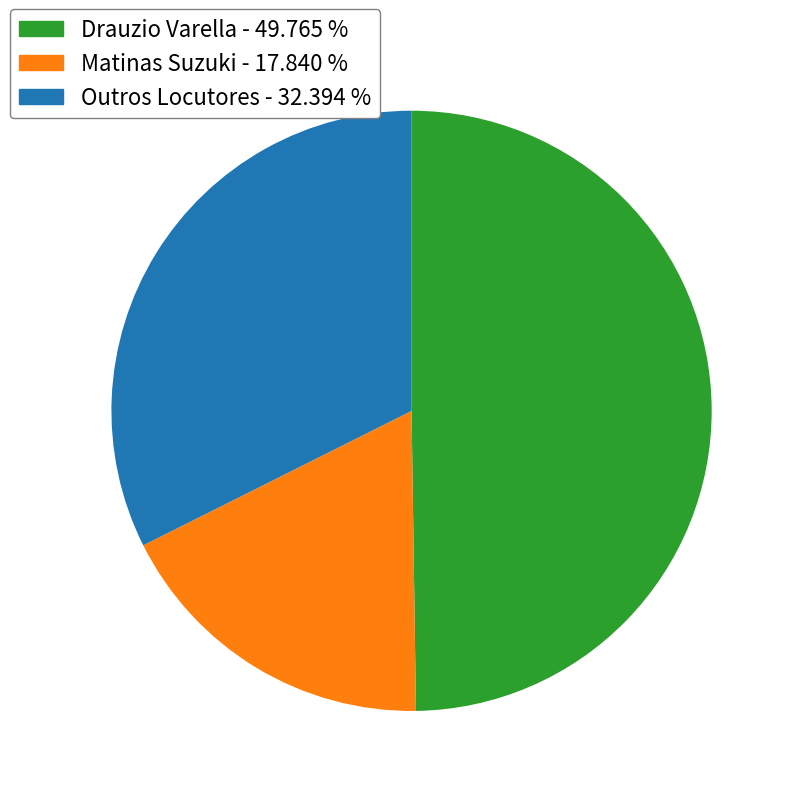

Is there any slice that represents more than half of the pie?

No